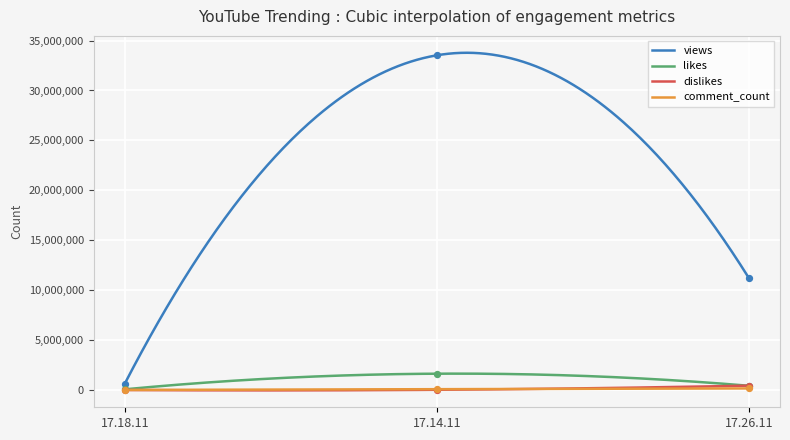

Which series has the largest Y range (max minus min)?

views